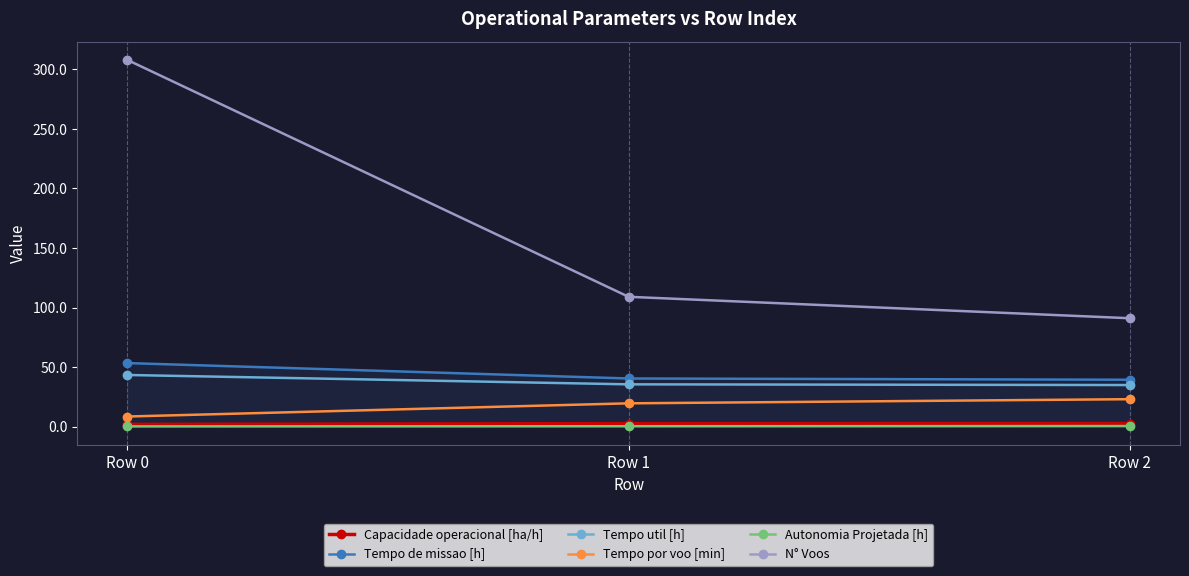

Reading left to right, transcribe all the data shown in this chart.

Capacidade operacional [ha/h]: 1.9	2.5	2.5
Tempo de missao [h]: 53.3	40.4	39.3
Tempo util [h]: 43.3	35.5	34.9
Tempo por voo [min]: 8.4	19.5	23.0
Autonomia Projetada [h]: 0.1	0.3	0.4
N° Voos: 308.0	109.0	91.0